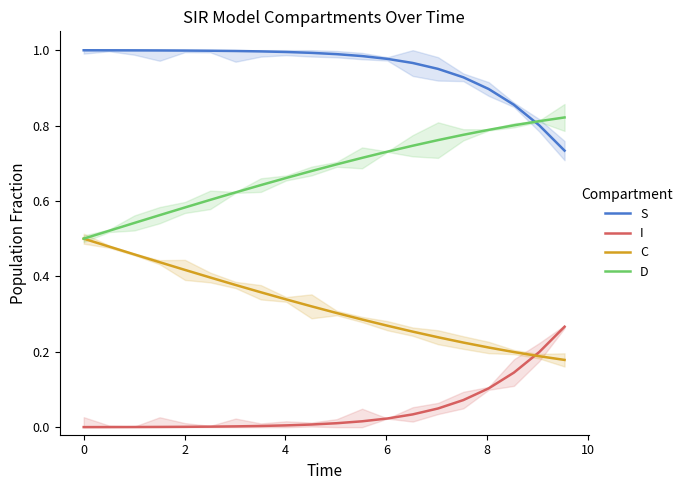

True or false: I and S cross at least once.

False